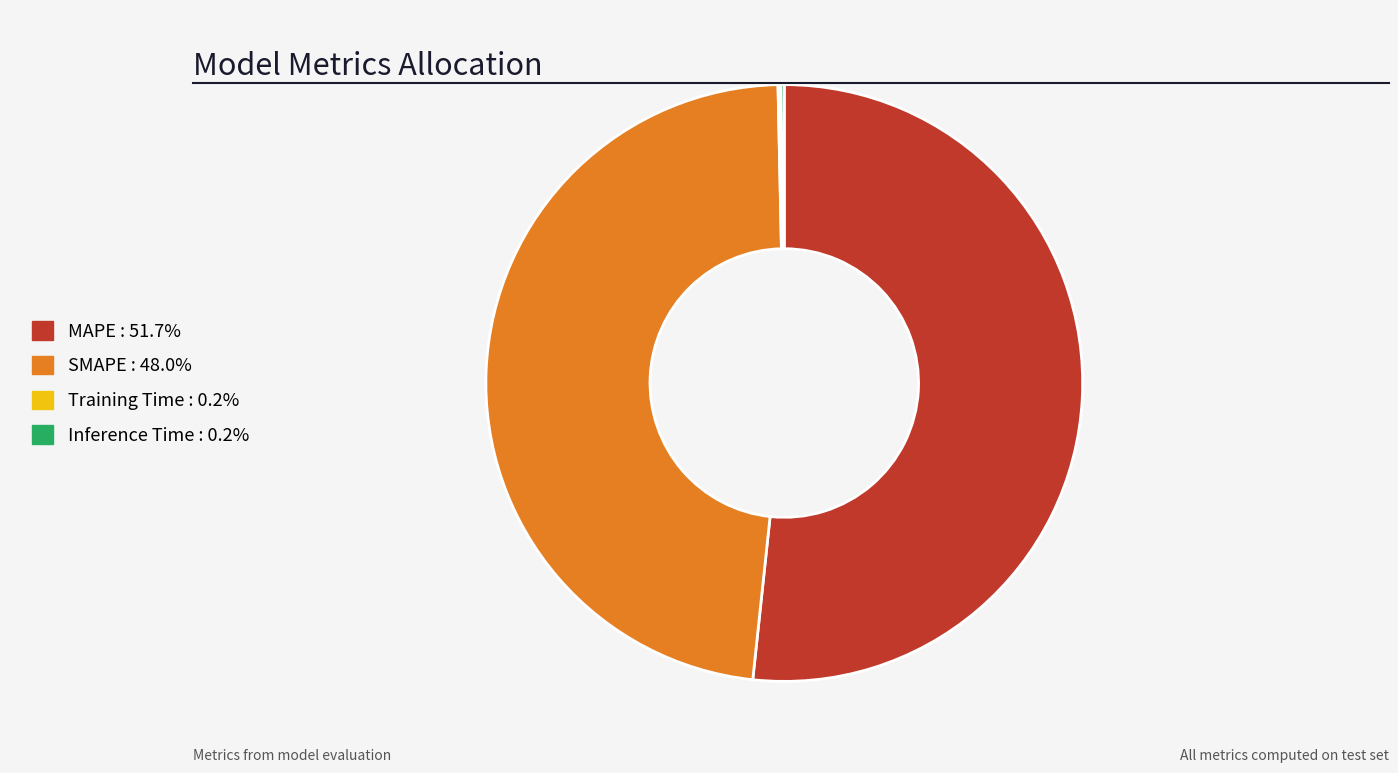

Which slice is the largest?

MAPE